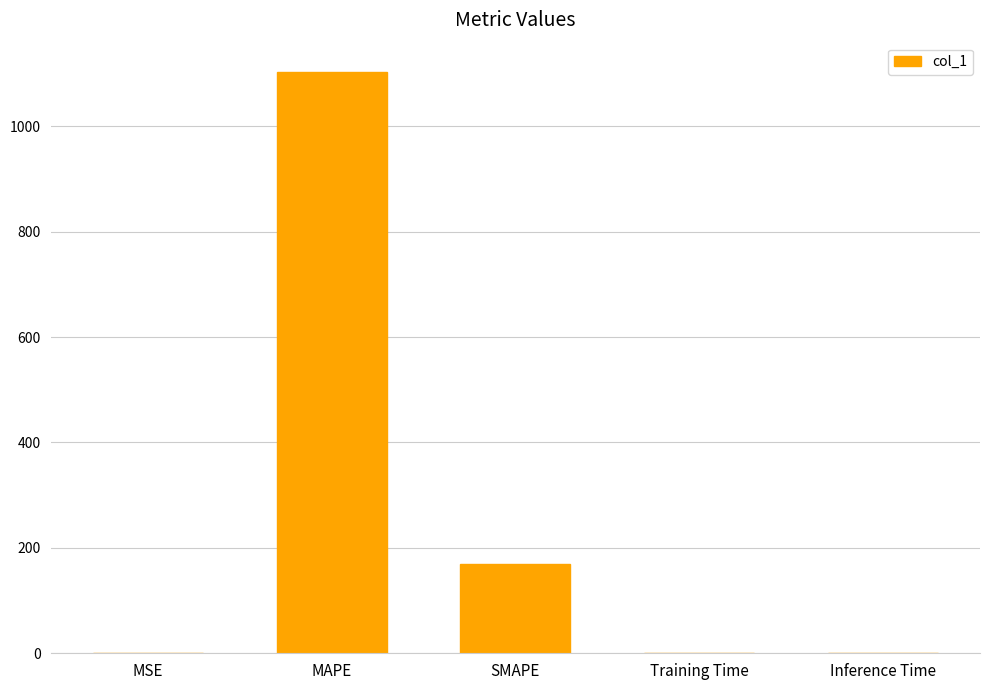

The value at Inference Time is 0.0. True or false?

True